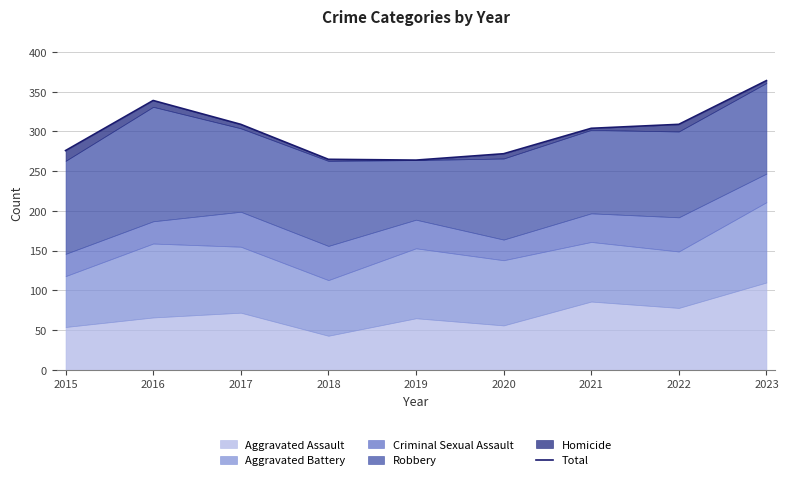

List the labels in order of value, largest first.

2023, 2016, 2017, 2022, 2021, 2015, 2020, 2018, 2019